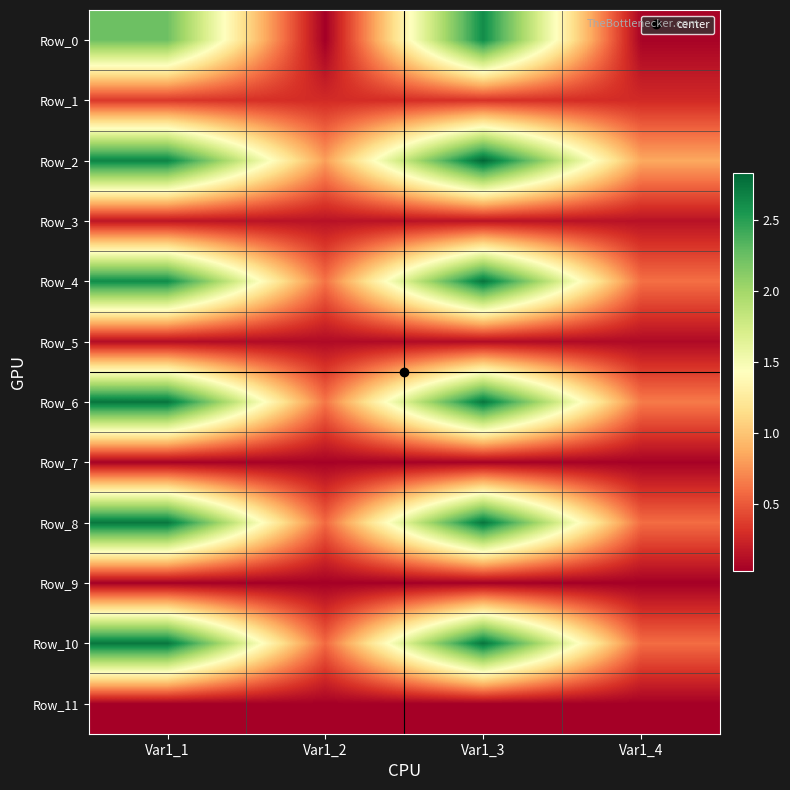

Which series has the largest range (max minus min)?

Row_0